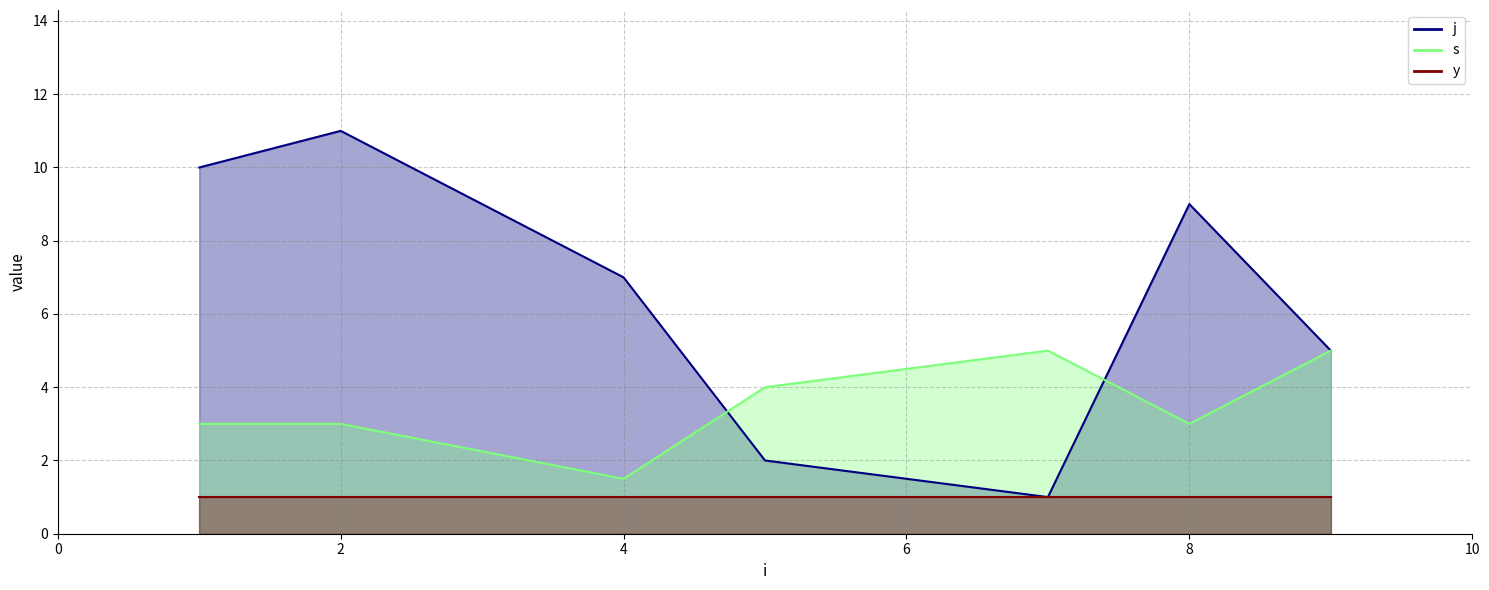

What is the value of the s point at the 6th from the left?

3.0